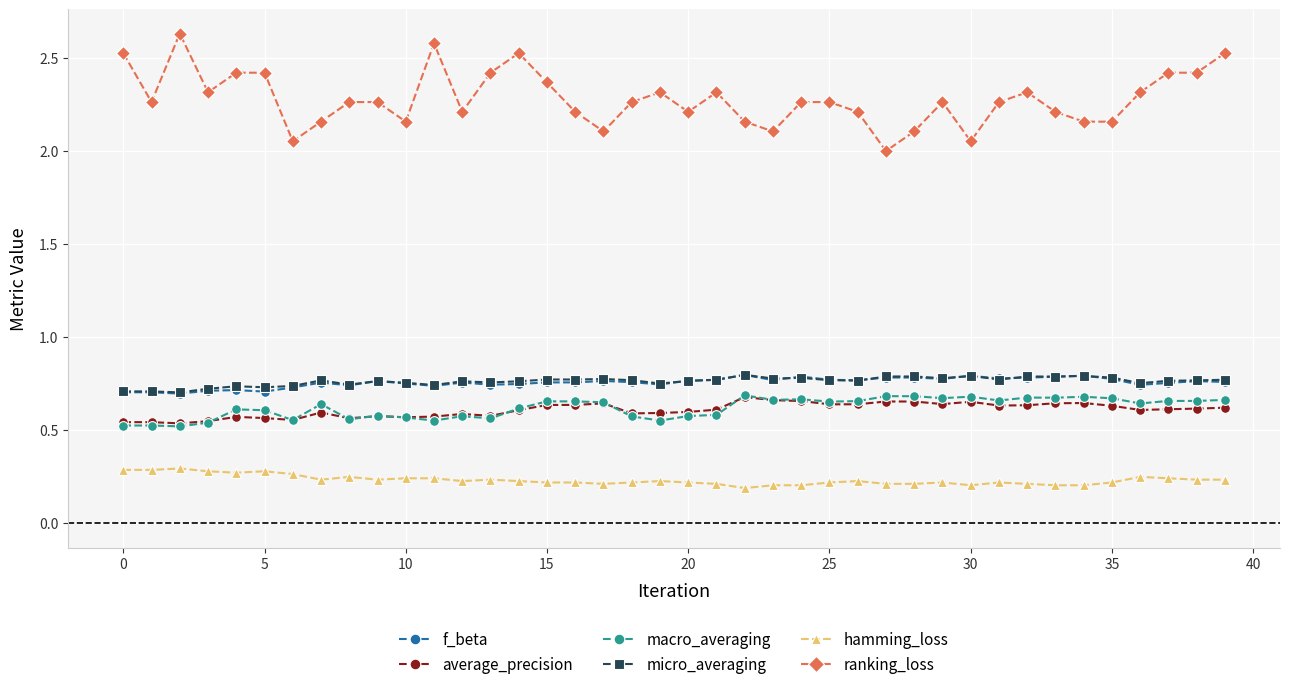

True or false: ranking_loss and average_precision intersect in this chart.

False